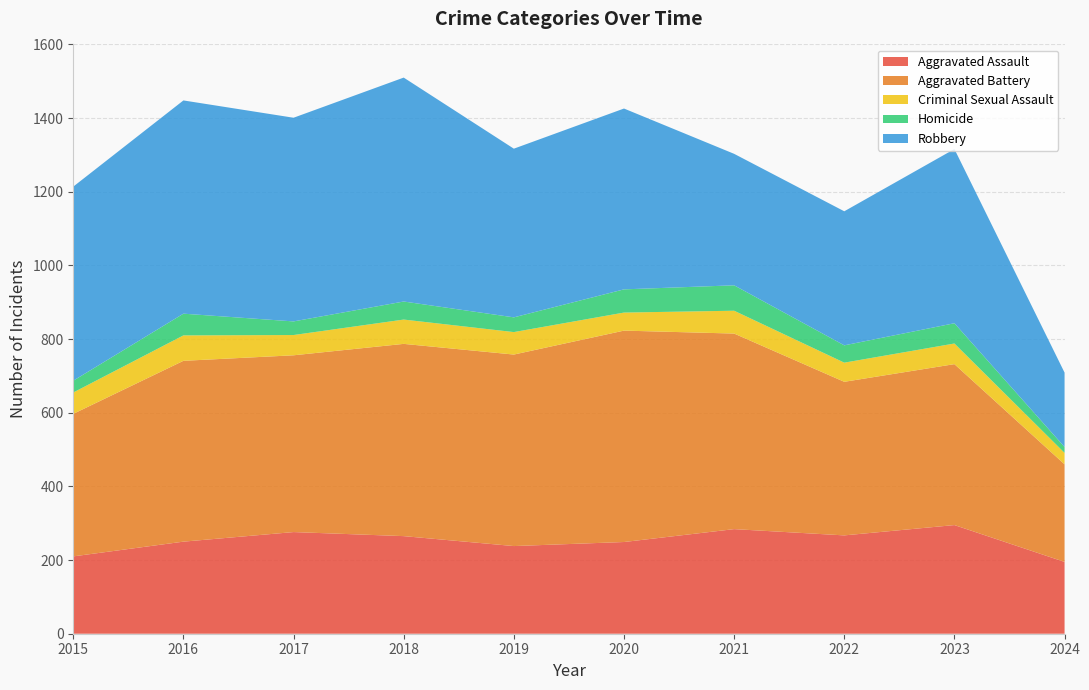

Reading right to left, transcribe all the data shown in this chart.

Aggravated Assault: 195	295	267	284	249	238	265	276	250	210
Aggravated Battery: 265	437	417	531	574	520	522	480	491	387
Criminal Sexual Assault: 31	56	52	62	49	61	66	55	69	58
Homicide: 16	55	47	69	63	40	49	37	59	32
Robbery: 202	473	364	357	491	458	608	553	579	527